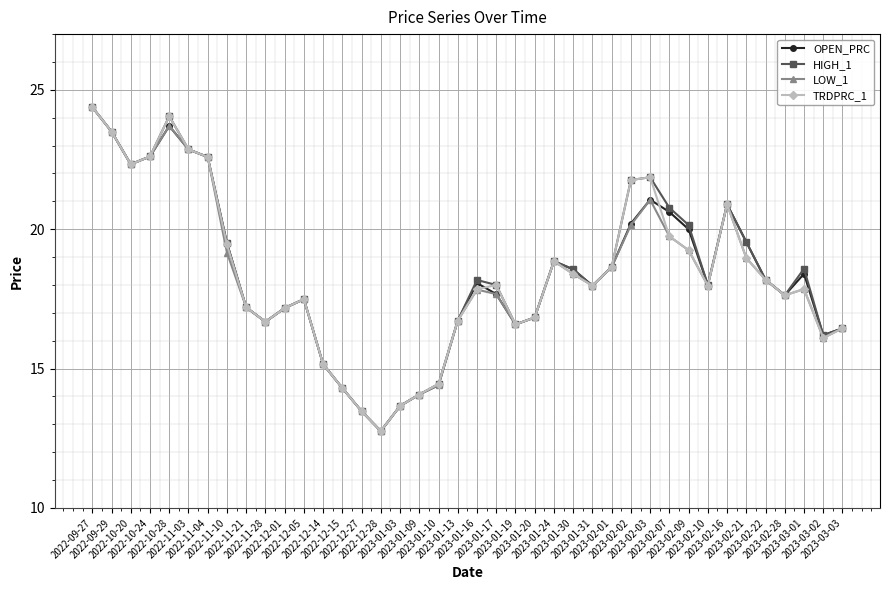

What is the greatest value displayed?

24.4